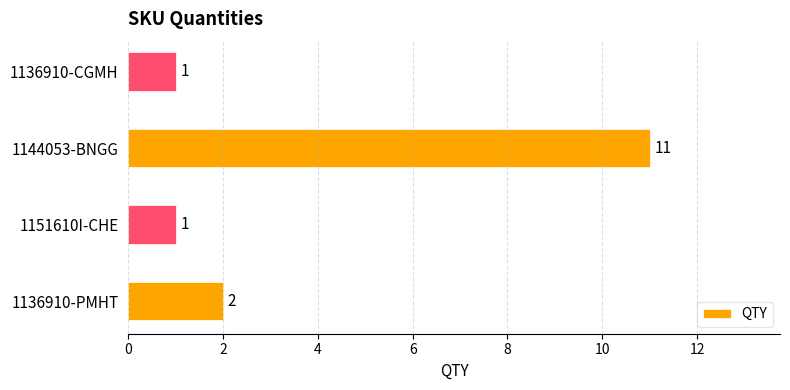

Which has a higher value, 1136910-CGMH or 1144053-BNGG?

1144053-BNGG